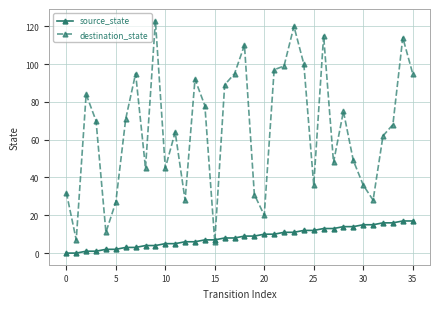

List the series in order of their peak value, highest first.

destination_state, source_state